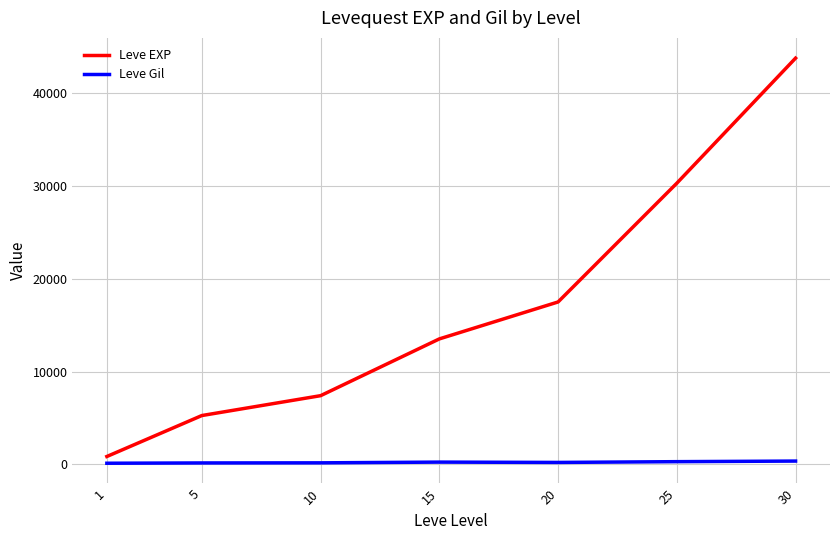

Which series changed the most between 10 and 25?

Leve EXP